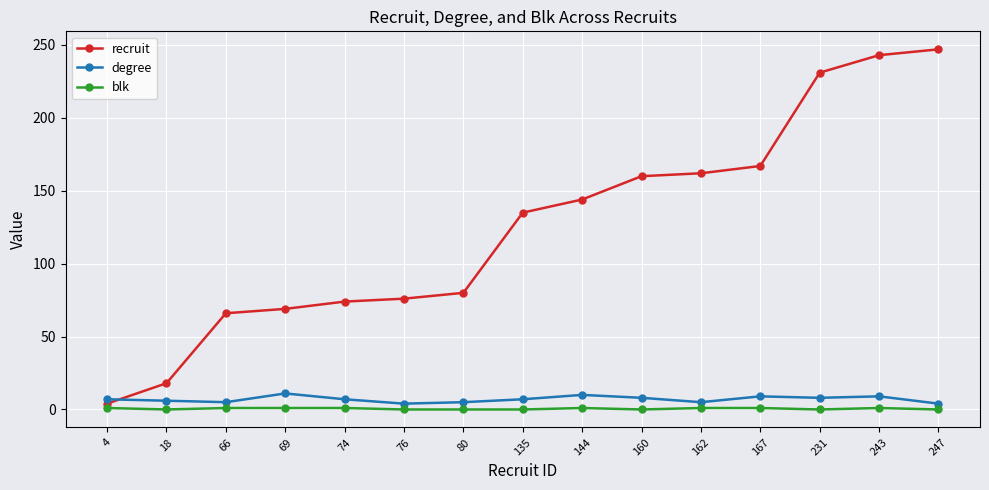

Is it true that blk equals 0 at 160?

True